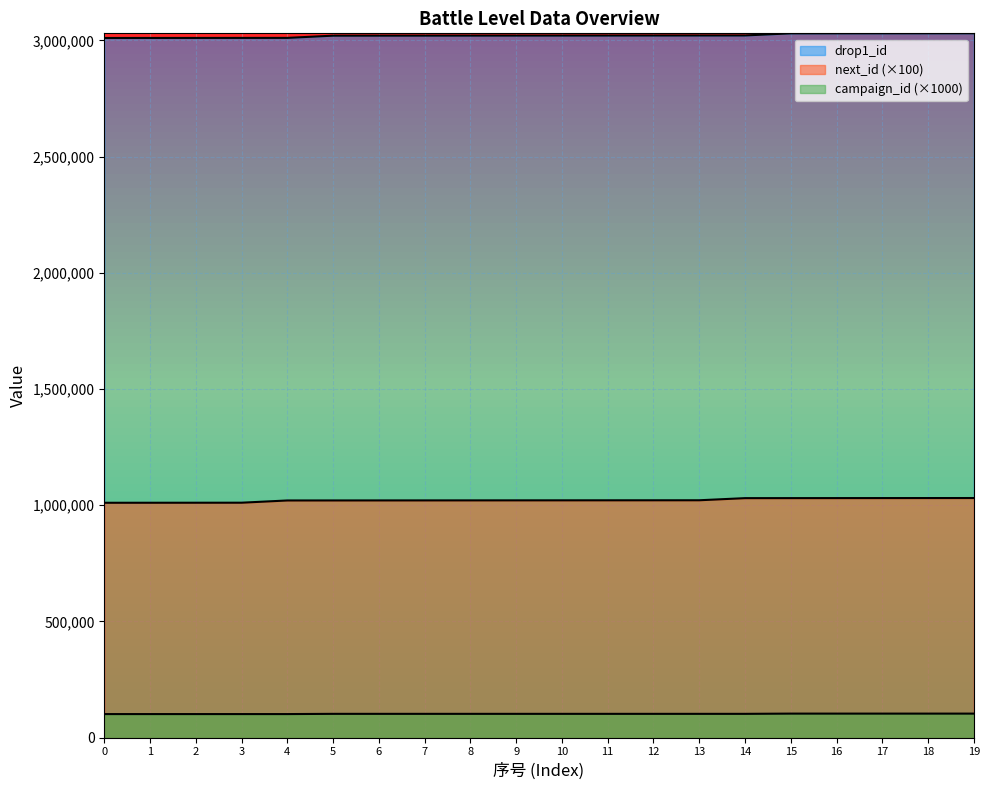

True or false: next_id has more than 0 interior local peaks.

False